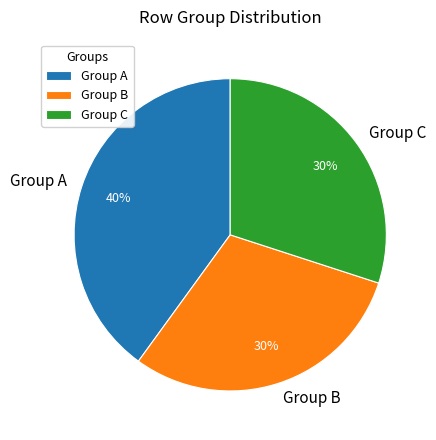

Is there a majority slice in this chart?

No